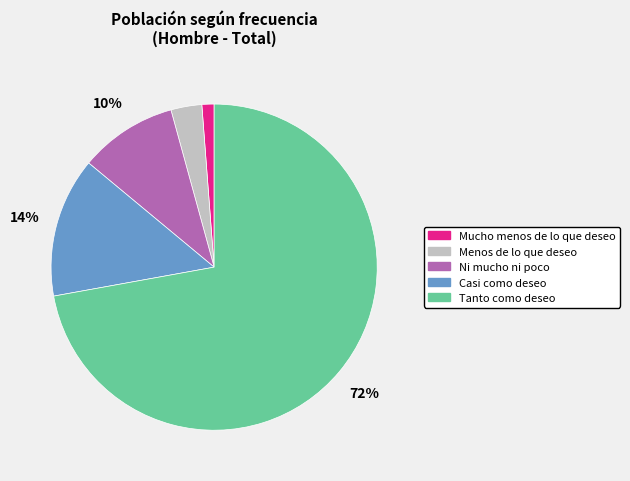

To the nearest percent, what percentage of the pie is Menos de lo que deseo?

3%